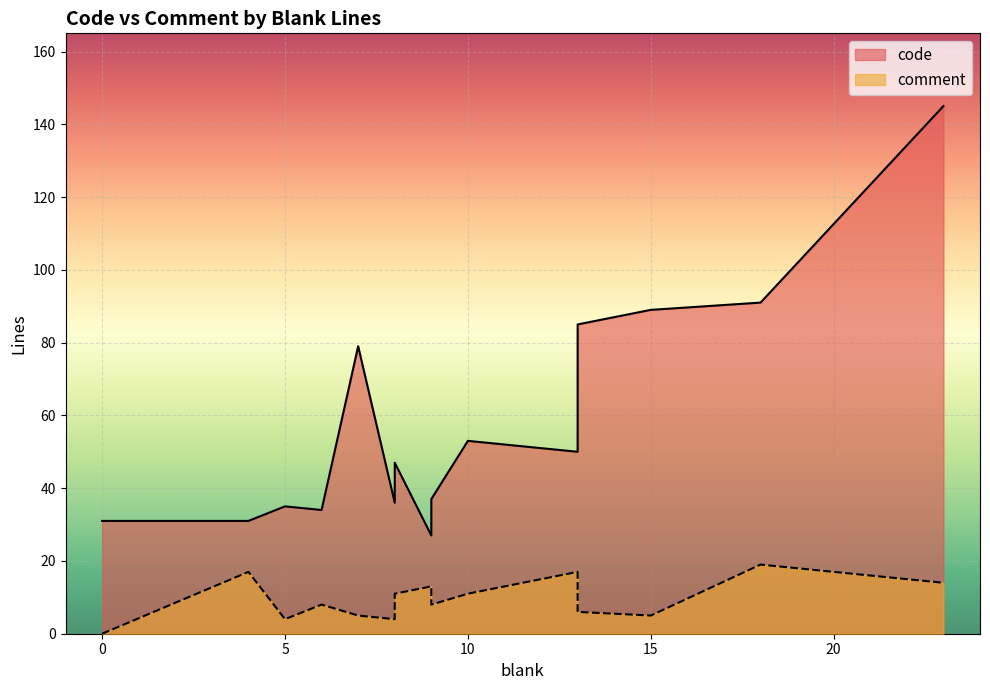

Which category has the highest value in the comment series?

18